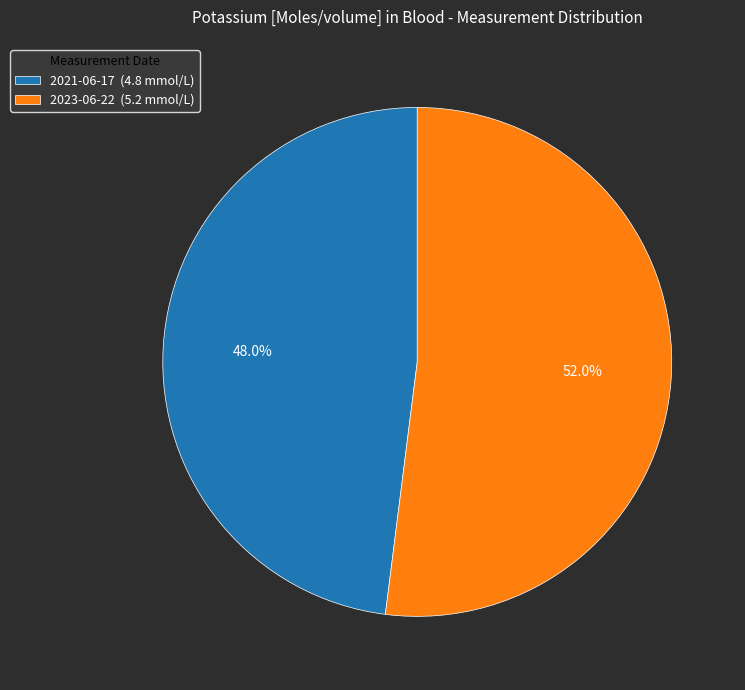

Which category accounts for the majority?

2023-06-22 (5.2 mmol/L)